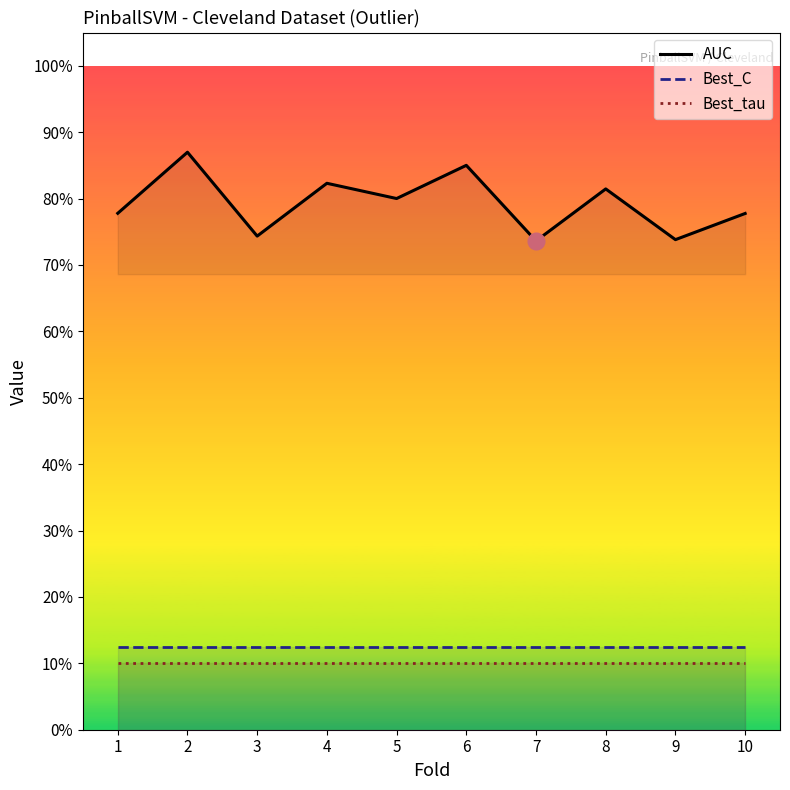

Reading left to right, transcribe all the data shown in this chart.

AUC: 0.8	0.9	0.7	0.8	0.8	0.8	0.7	0.8	0.7	0.8
Best_C: 0.1	0.1	0.1	0.1	0.1	0.1	0.1	0.1	0.1	0.1
Best_tau: 0.1	0.1	0.1	0.1	0.1	0.1	0.1	0.1	0.1	0.1